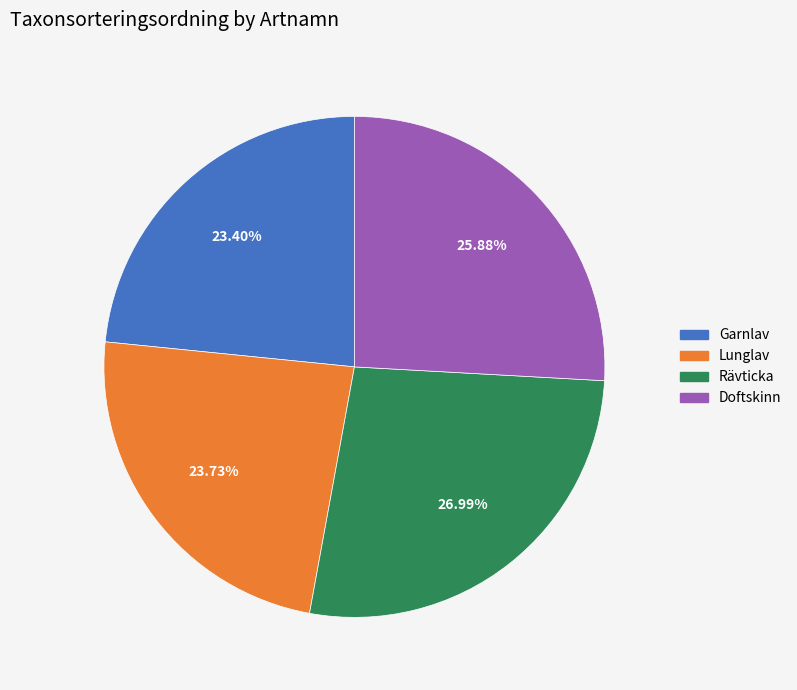

True or false: Garnlav accounts for 23% of the total.

True